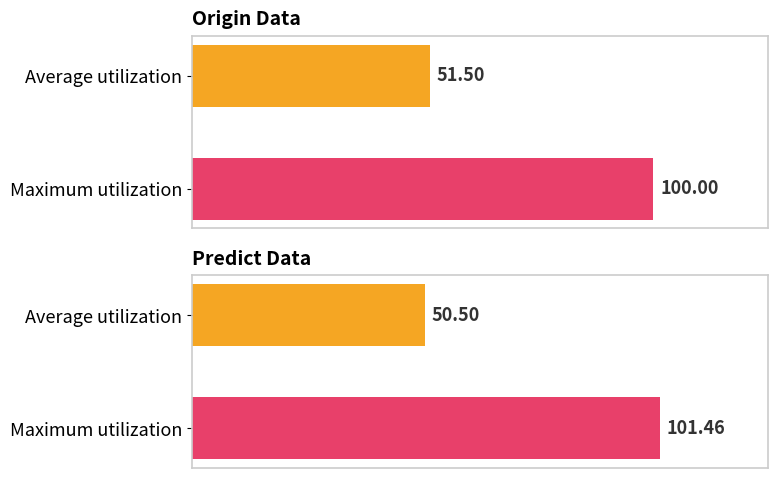

Between 15 and 25, which series saw the biggest shift?

Predict